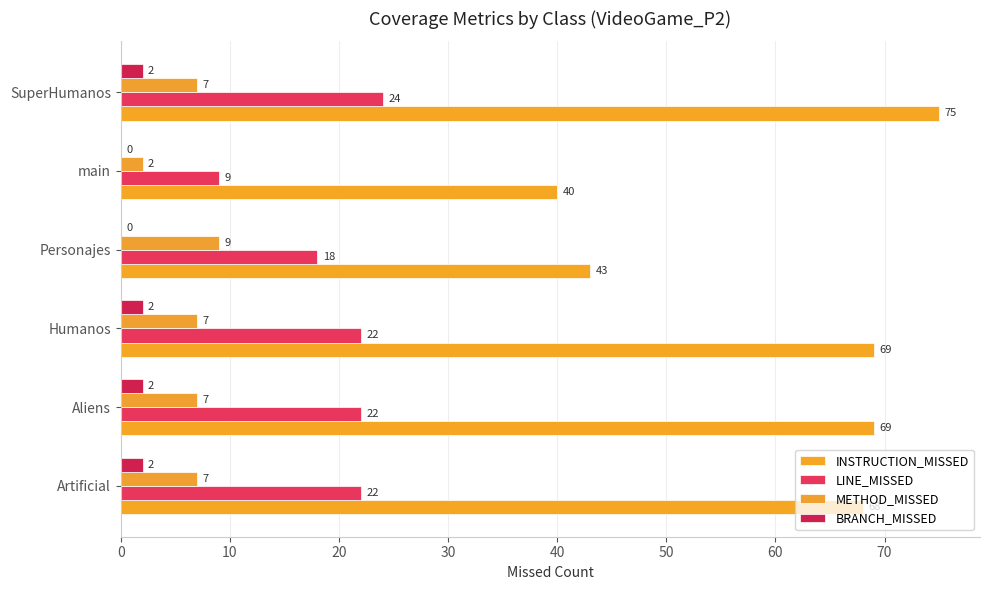

What is the value of the LINE_MISSED bar at the 1st from the left?

22